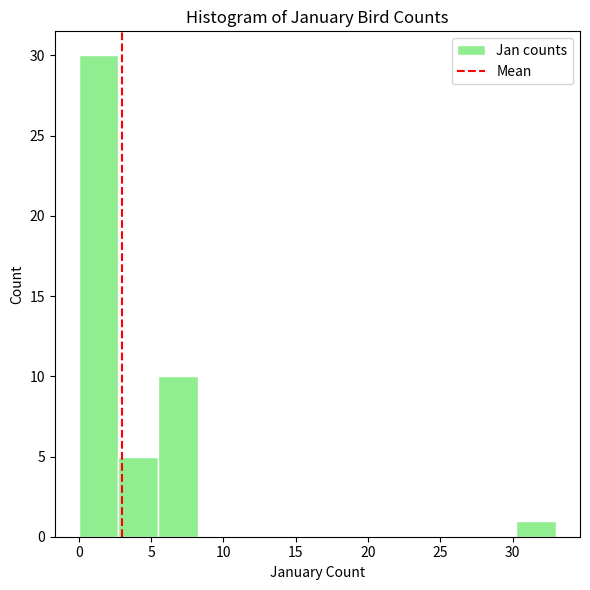

Reading left to right, list every bar in this chart as the range it spans on the x-axis followed by its height. Neither the bar edges nor the heights are printed on the chart, so give them approximately, as read against the axes.

0.00 to 2.75: 30
2.75 to 5.50: 5
5.50 to 8.25: 10
8.25 to 11.00: 0
11.00 to 13.75: 0
13.75 to 16.50: 0
16.50 to 19.25: 0
19.25 to 22.00: 0
22.00 to 24.75: 0
24.75 to 27.50: 0
27.50 to 30.25: 0
30.25 to 33.00: 1